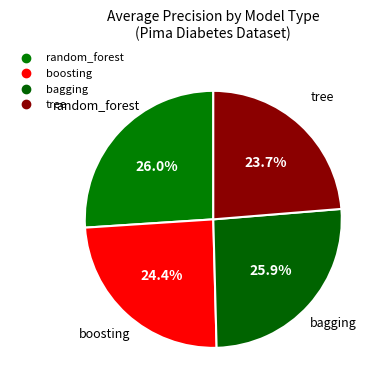

How many segments does this pie chart have?

4